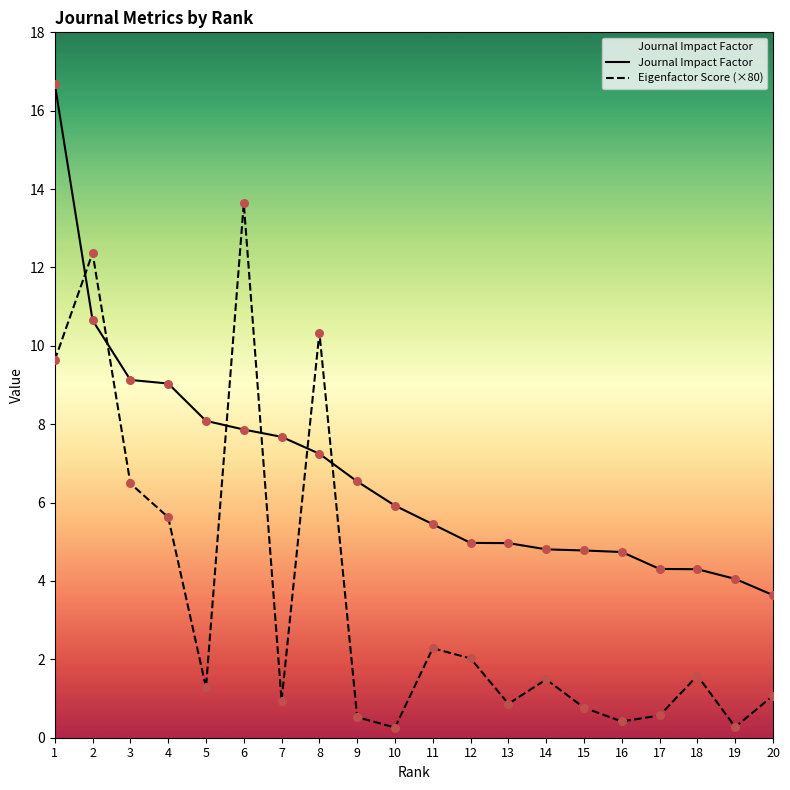

At which category is the sum across all series the highest?

1